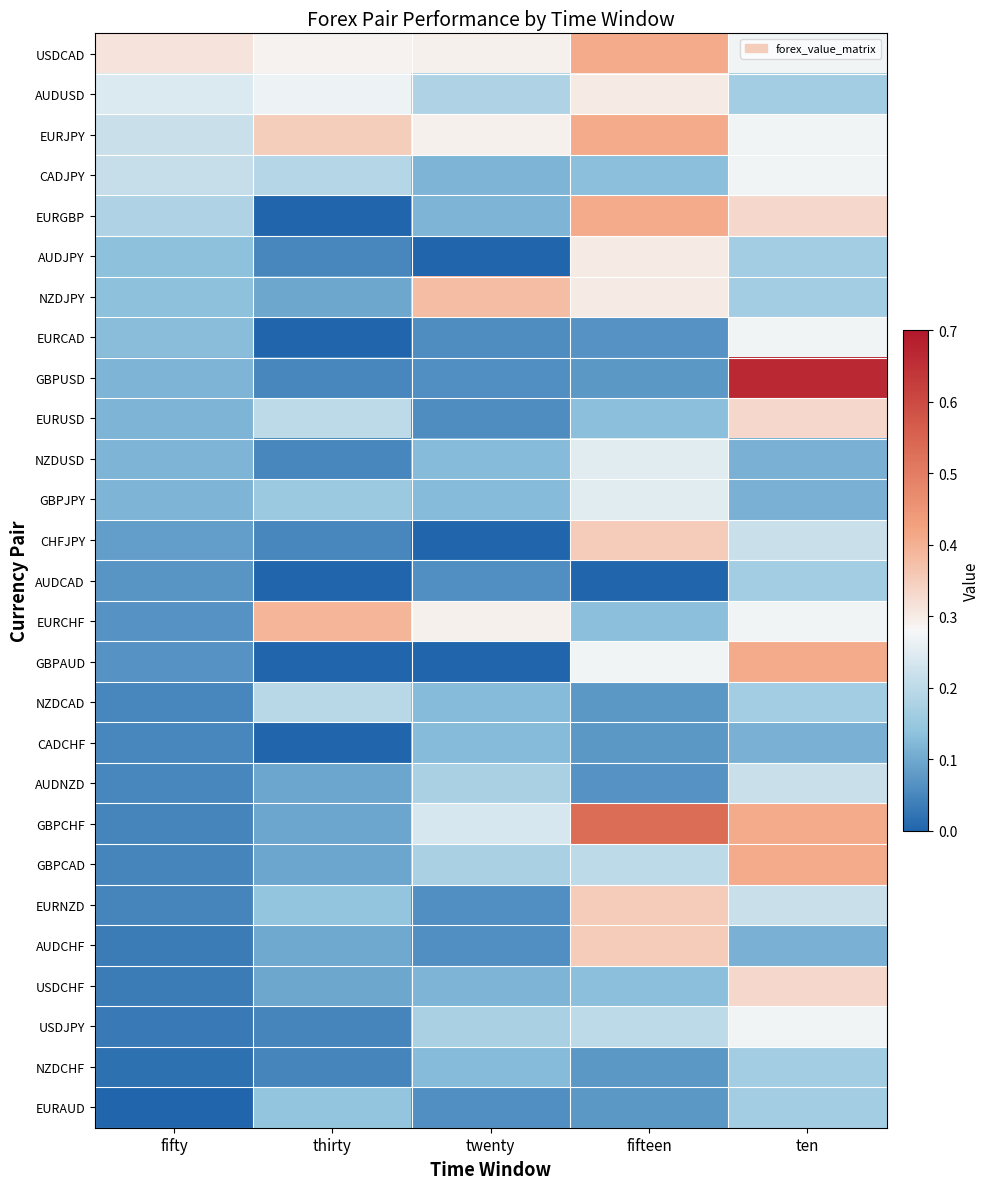

Reading left to right, extract all data points from this chart.

USDCAD: fifty=0.3	thirty=0.3	twenty=0.3	fifteen=0.4	ten=0.3
AUDUSD: fifty=0.2	thirty=0.3	twenty=0.2	fifteen=0.3	ten=0.2
EURJPY: fifty=0.2	thirty=0.3	twenty=0.3	fifteen=0.4	ten=0.3
CADJPY: fifty=0.2	thirty=0.2	twenty=0.1	fifteen=0.1	ten=0.3
EURGBP: fifty=0.2	thirty=0.0	twenty=0.1	fifteen=0.4	ten=0.3
AUDJPY: fifty=0.1	thirty=0.1	twenty=0.0	fifteen=0.3	ten=0.2
NZDJPY: fifty=0.1	thirty=0.1	twenty=0.4	fifteen=0.3	ten=0.2
EURCAD: fifty=0.1	thirty=0.0	twenty=0.1	fifteen=0.1	ten=0.3
GBPUSD: fifty=0.1	thirty=0.1	twenty=0.1	fifteen=0.1	ten=0.7
EURUSD: fifty=0.1	thirty=0.2	twenty=0.1	fifteen=0.1	ten=0.3
NZDUSD: fifty=0.1	thirty=0.1	twenty=0.1	fifteen=0.2	ten=0.1
GBPJPY: fifty=0.1	thirty=0.2	twenty=0.1	fifteen=0.2	ten=0.1
CHFJPY: fifty=0.1	thirty=0.1	twenty=0.0	fifteen=0.4	ten=0.2
AUDCAD: fifty=0.1	thirty=0.0	twenty=0.1	fifteen=0.0	ten=0.2
EURCHF: fifty=0.1	thirty=0.4	twenty=0.3	fifteen=0.1	ten=0.3
GBPAUD: fifty=0.1	thirty=0.0	twenty=0.0	fifteen=0.3	ten=0.4
NZDCAD: fifty=0.1	thirty=0.2	twenty=0.1	fifteen=0.1	ten=0.2
CADCHF: fifty=0.0	thirty=0.0	twenty=0.1	fifteen=0.1	ten=0.1
AUDNZD: fifty=0.0	thirty=0.1	twenty=0.2	fifteen=0.1	ten=0.2
GBPCHF: fifty=0.0	thirty=0.1	twenty=0.2	fifteen=0.5	ten=0.4
GBPCAD: fifty=0.0	thirty=0.1	twenty=0.2	fifteen=0.2	ten=0.4
EURNZD: fifty=0.0	thirty=0.1	twenty=0.1	fifteen=0.4	ten=0.2
AUDCHF: fifty=0.0	thirty=0.1	twenty=0.1	fifteen=0.4	ten=0.1
USDCHF: fifty=0.0	thirty=0.1	twenty=0.1	fifteen=0.1	ten=0.3
USDJPY: fifty=0.0	thirty=0.0	twenty=0.2	fifteen=0.2	ten=0.3
NZDCHF: fifty=0.0	thirty=0.0	twenty=0.1	fifteen=0.1	ten=0.2
EURAUD: fifty=0.0	thirty=0.1	twenty=0.1	fifteen=0.1	ten=0.2